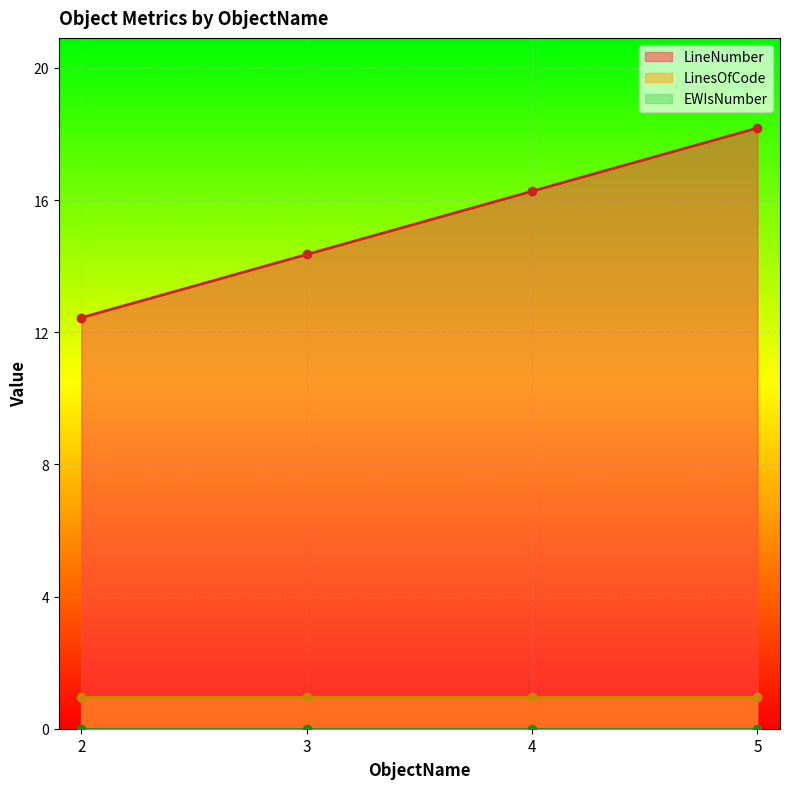

Is the value of LinesOfCode at 5 greater than the value of EWIsNumber at 5?

Yes